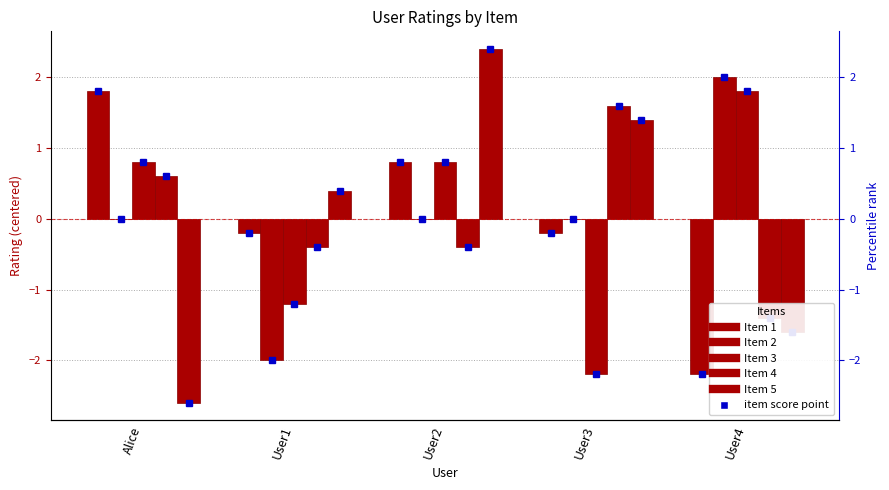

How many distinct data groups are displayed?

5